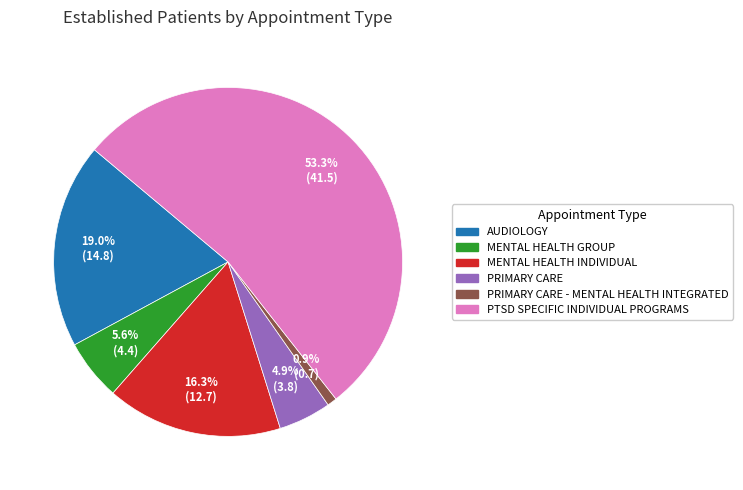

To the nearest percent, what is the difference between the largest and smallest slice percentages?

52%